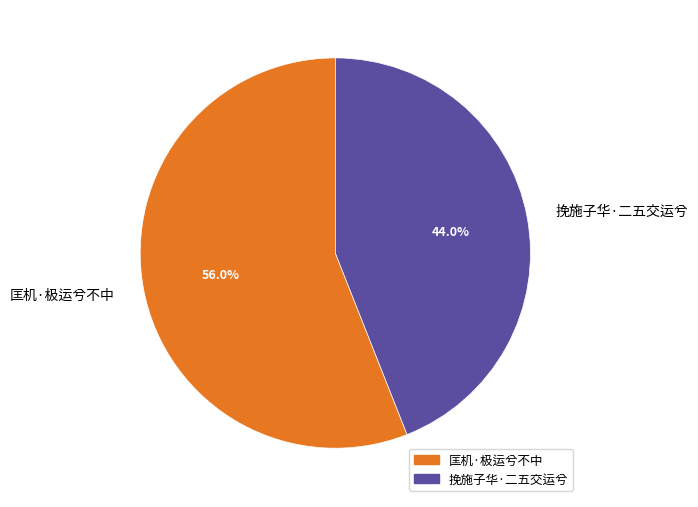

How many segments does this pie chart have?

2